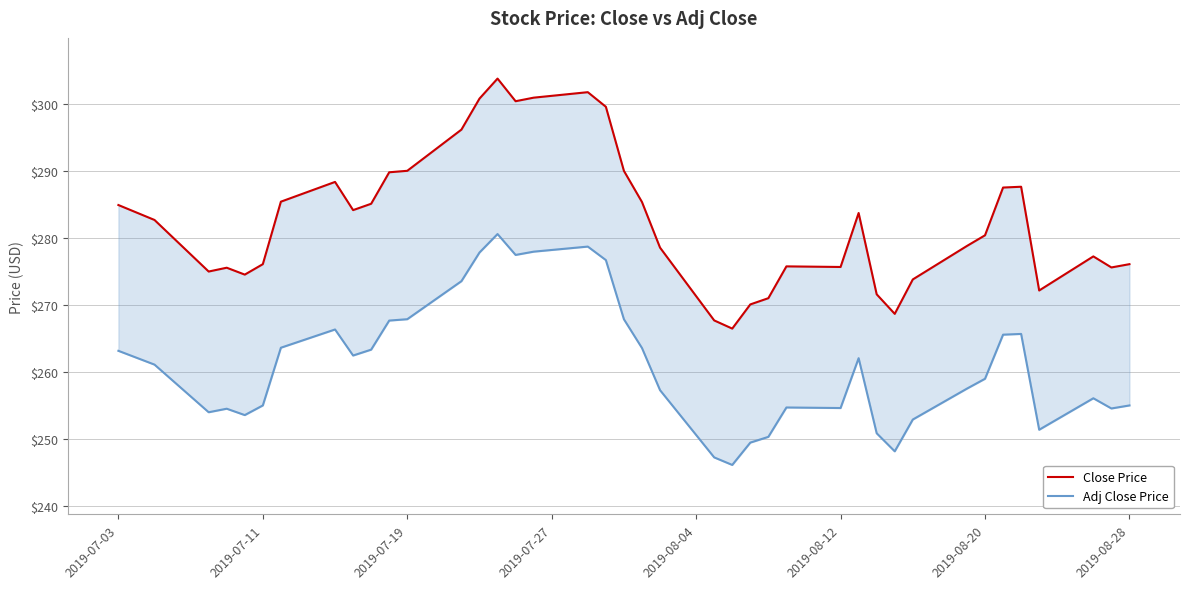

The value of Adj Close Price at 2019-08-28 is 458.2. True or false?

False